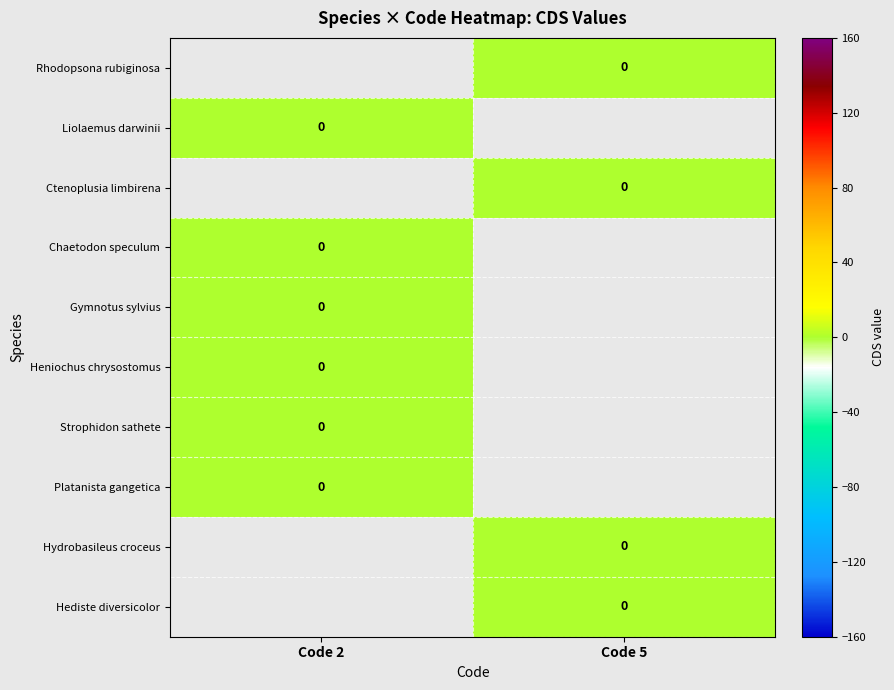

Which has a higher value, Code 5 or Code 2?

Code 2